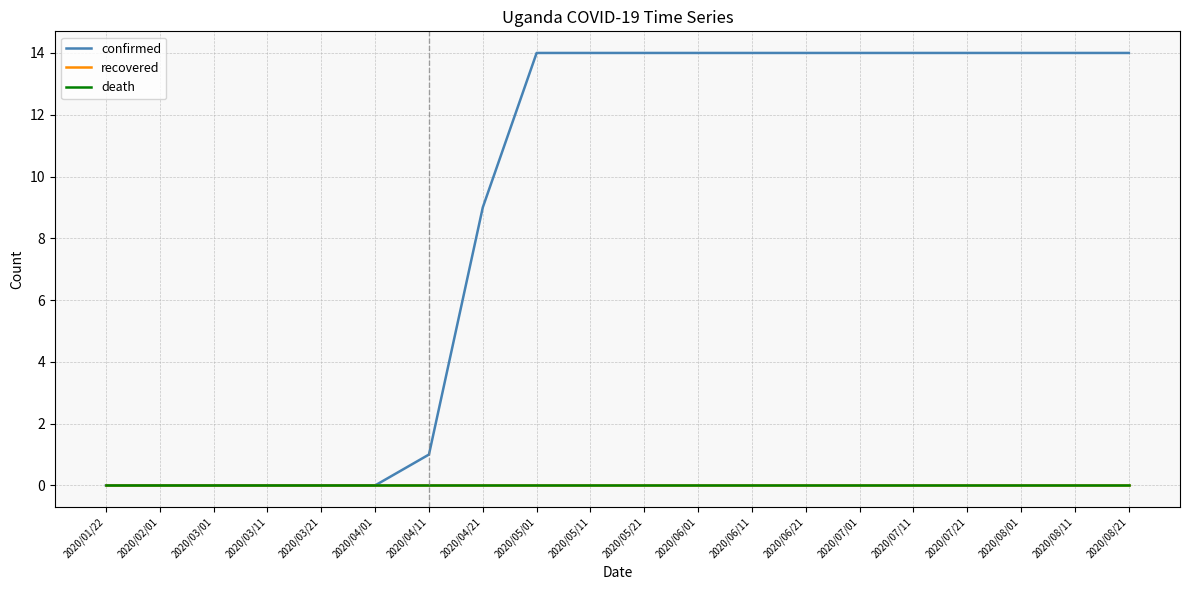

True or false: death and recovered cross at least once.

False